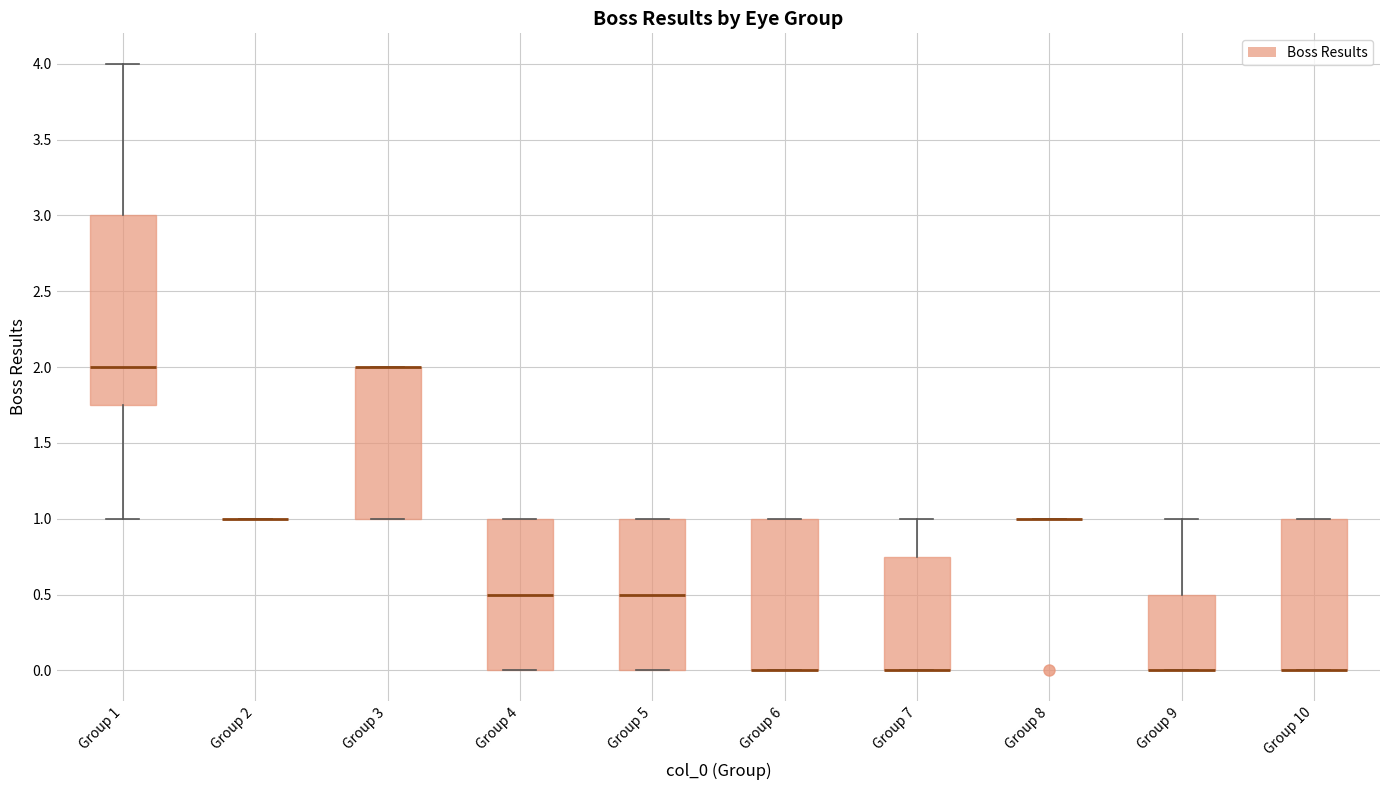

Reading left to right, transcribe this box plot: for each box, give where its median line is, the range the box spans, and where its two whiskers end, as read against the y-axis. The values are not printed on the chart, so give them approximately, as read against the axis.

Group 1: median 2.00, box 1.75 to 3.00, whiskers 1.00 to 4.00
Group 2: box collapsed to a line at 1.00, whiskers 1.00 to 1.00
Group 3: median 2.00 (drawn on the box's upper edge), box 1.00 to 2.00, whiskers 1.00 to 2.00
Group 4: median 0.50, box 0.00 to 1.00, whiskers 0.00 to 1.00
Group 5: median 0.50, box 0.00 to 1.00, whiskers 0.00 to 1.00
Group 6: median 0.00 (drawn on the box's lower edge), box 0.00 to 1.00, whiskers 0.00 to 1.00
Group 7: median 0.00 (drawn on the box's lower edge), box 0.00 to 0.75, whiskers 0.00 to 1.00
Group 8: box collapsed to a line at 1.00, whiskers 1.00 to 1.00
Group 9: median 0.00 (drawn on the box's lower edge), box 0.00 to 0.50, whiskers 0.00 to 1.00
Group 10: median 0.00 (drawn on the box's lower edge), box 0.00 to 1.00, whiskers 0.00 to 1.00